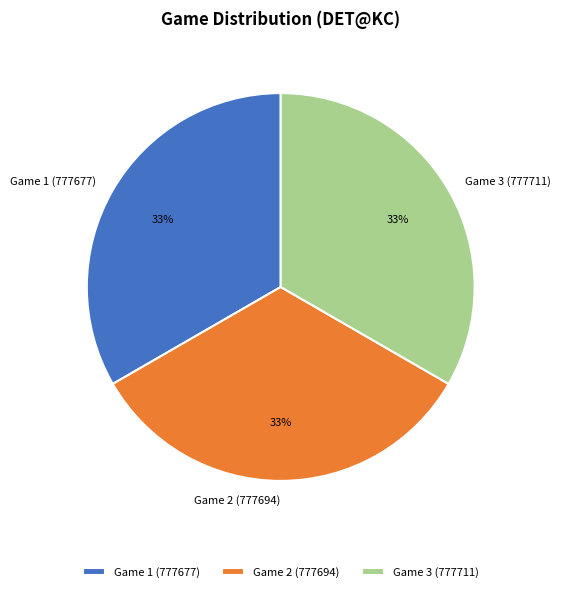

True or false: Game 1 (777677) accounts for 33% of the total.

True